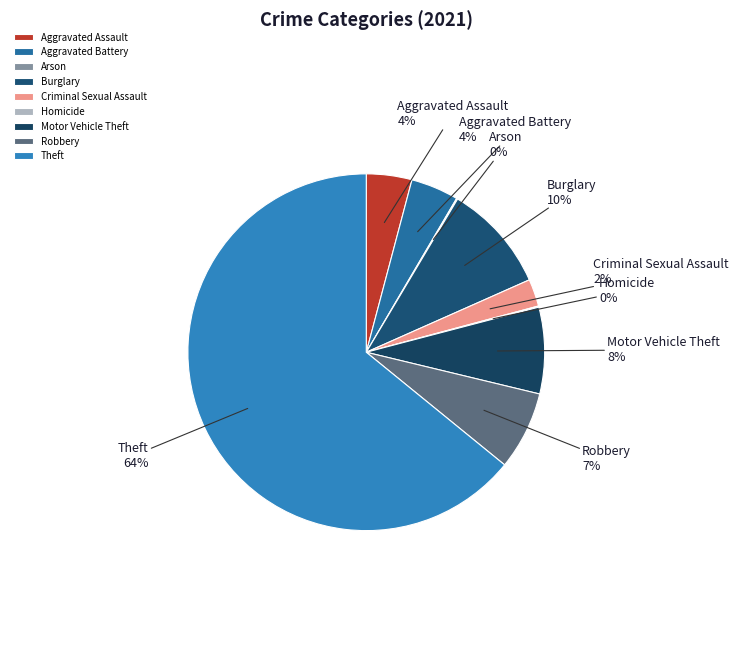

Is the sum of Criminal Sexual Assault and Robbery greater than half?

No